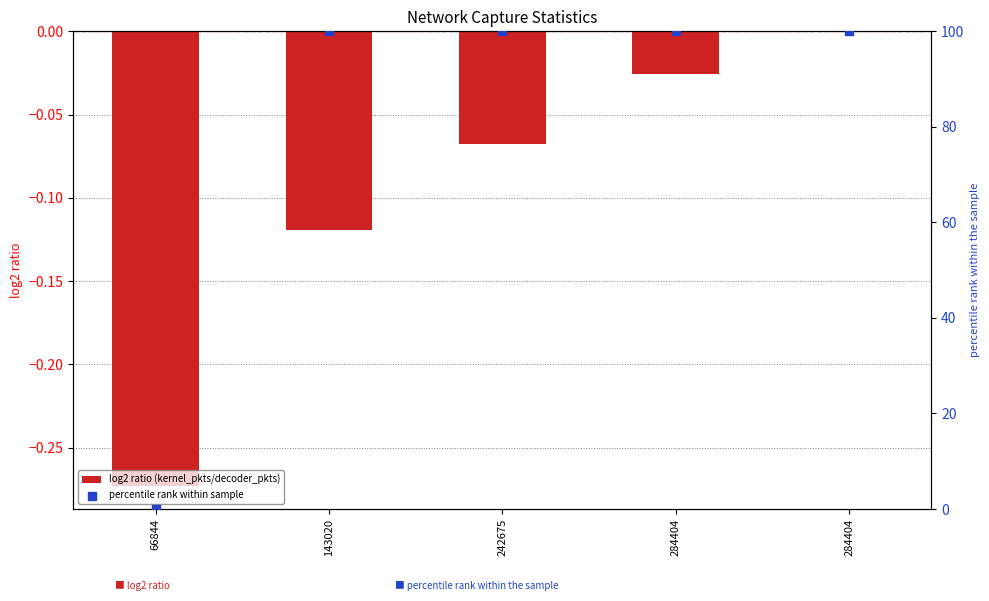

Is the value of percentile rank within sample at 66844 greater than the value of log2 ratio (kernel_pkts/decoder_pkts) at 242675?

Yes